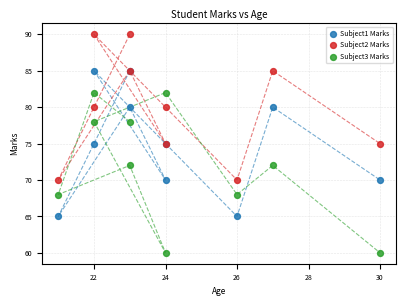

What are all the series names shown in the legend?

Subject1 Marks, Subject2 Marks, Subject3 Marks